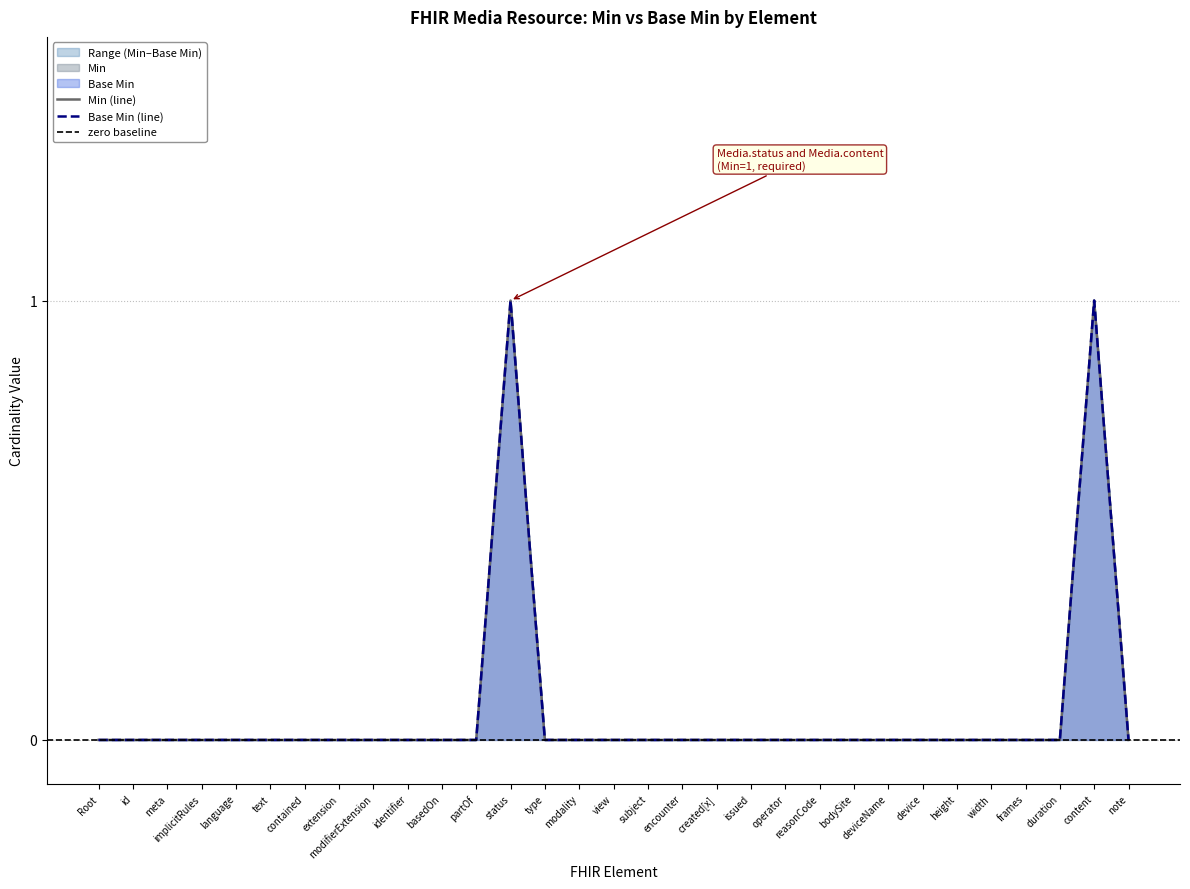

True or false: Min and Base Min intersect in this chart.

False